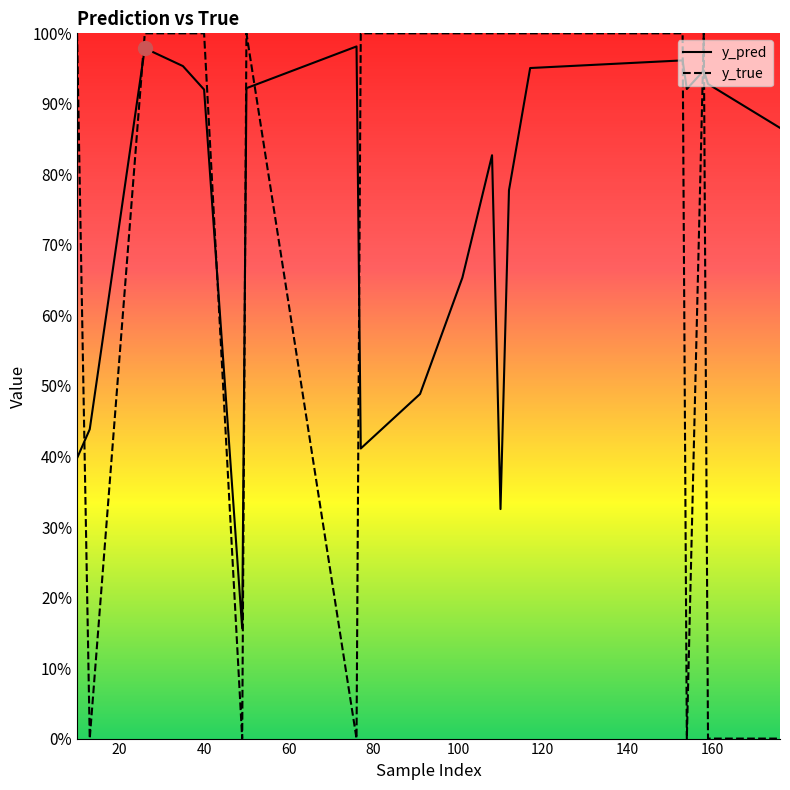

List the series in order of their overall mean, lowest first.

y_true, y_pred